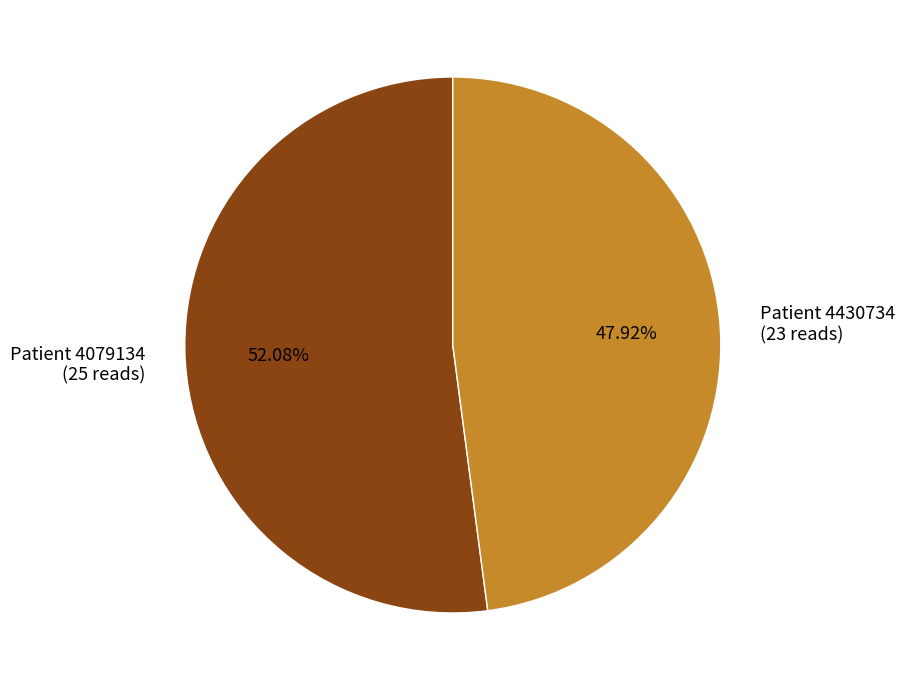

Rank the categories by value from lowest to highest.

Patient 4430734 (23 reads), Patient 4079134 (25 reads)